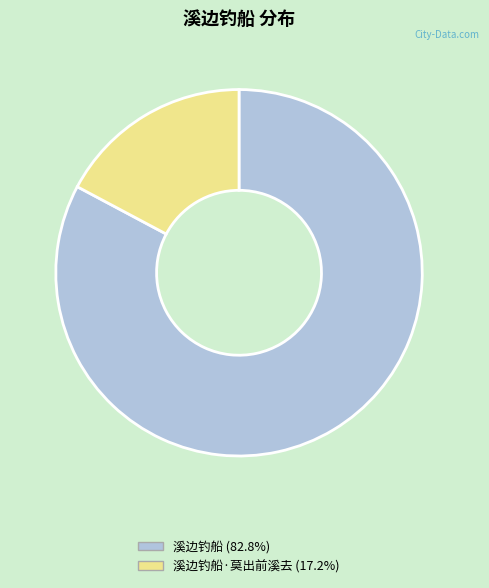

Is there any slice that represents more than half of the pie?

Yes